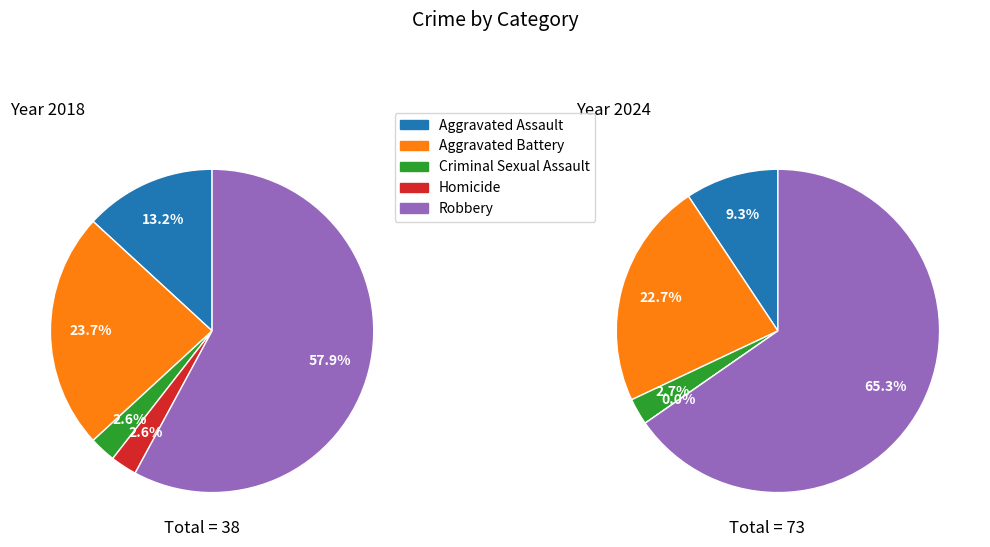

Combined, what portion of the pie is 4 and values_2018?

71.1%